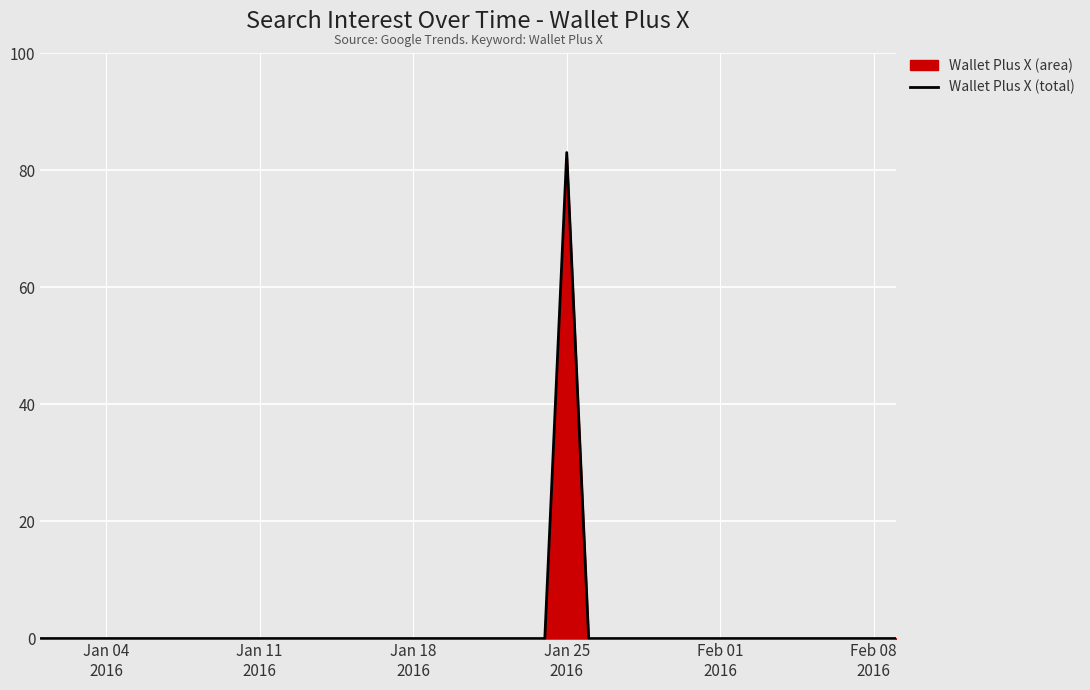

What is the sum of all values?

83